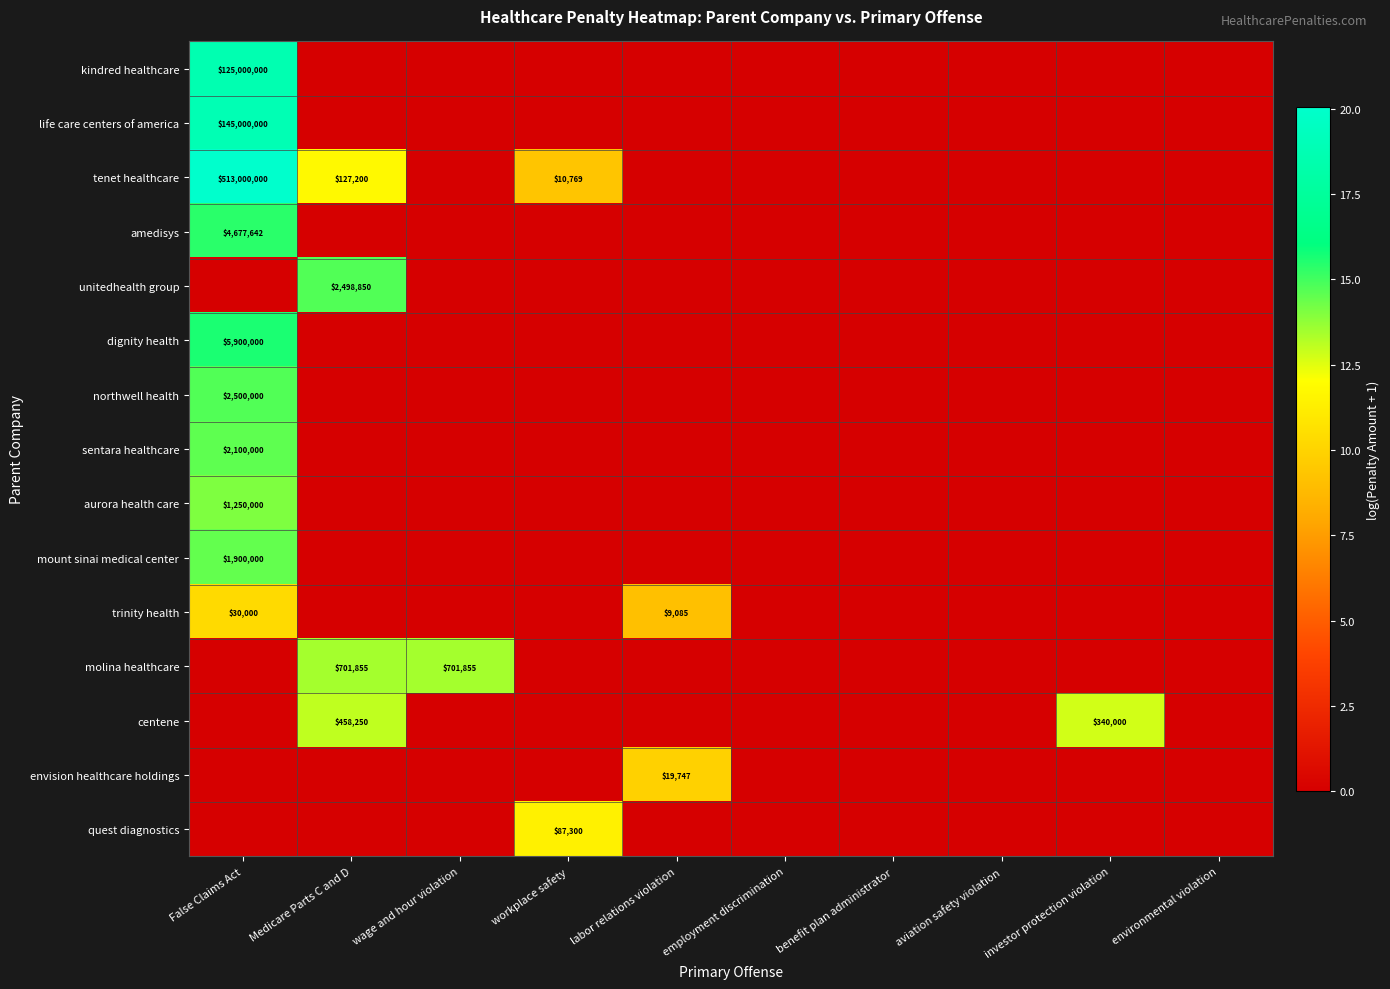

At which label is northwell health closest to 7?

Medicare Parts C and D